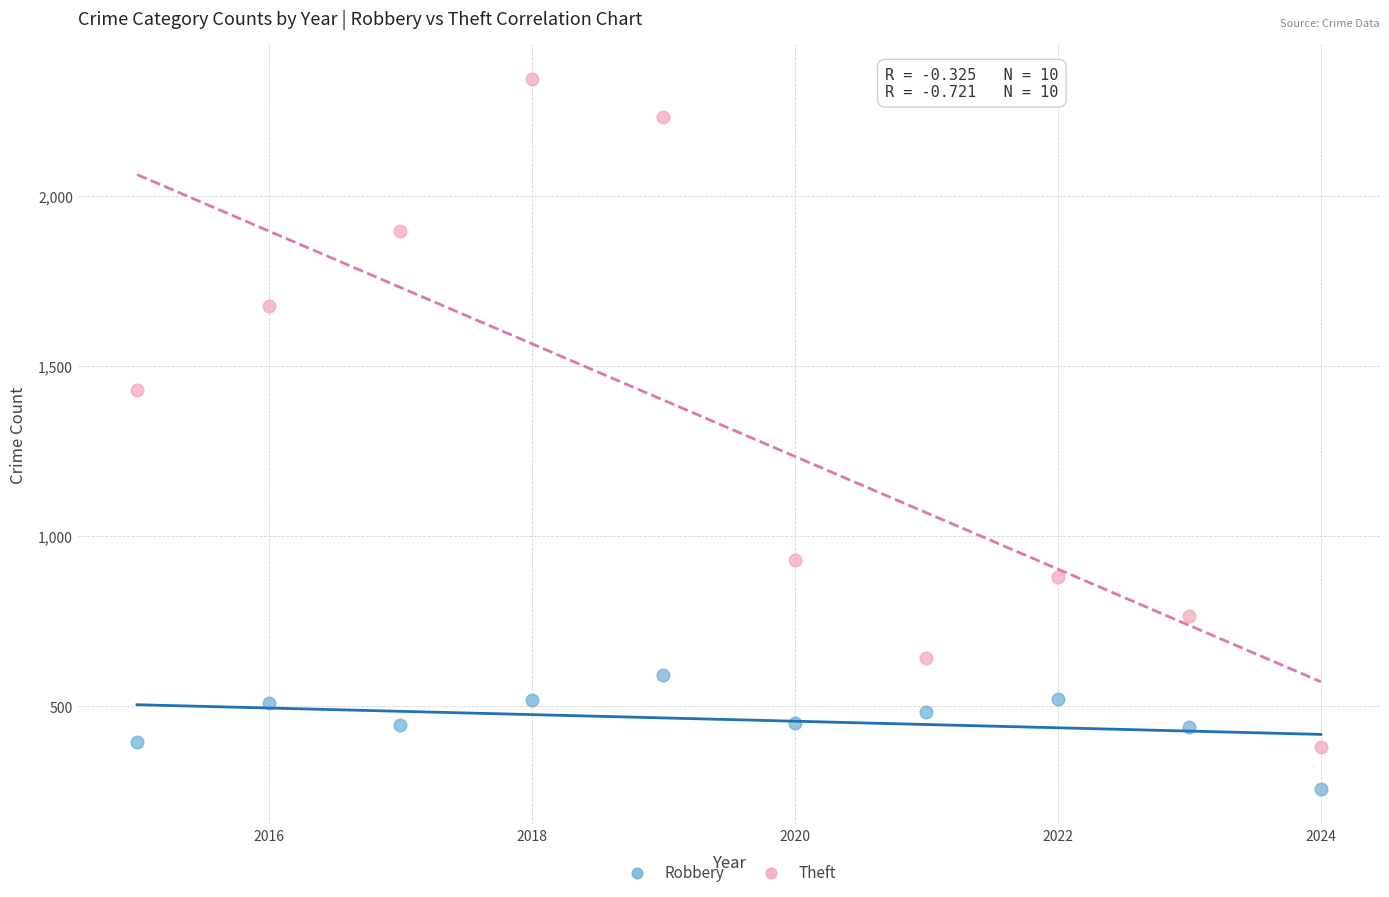

Which series reaches the minimum Y coordinate?

Robbery